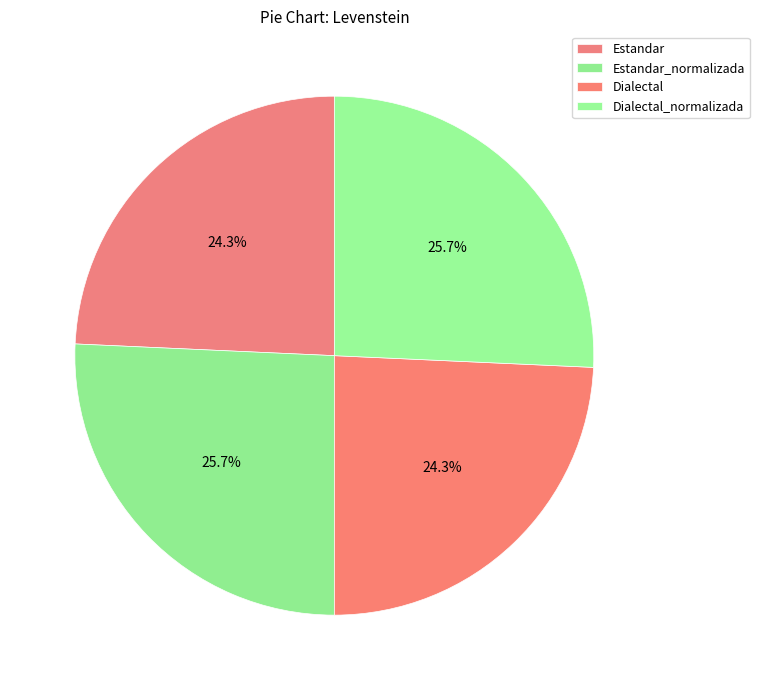

Does Estandar account for over 50% of the chart?

No